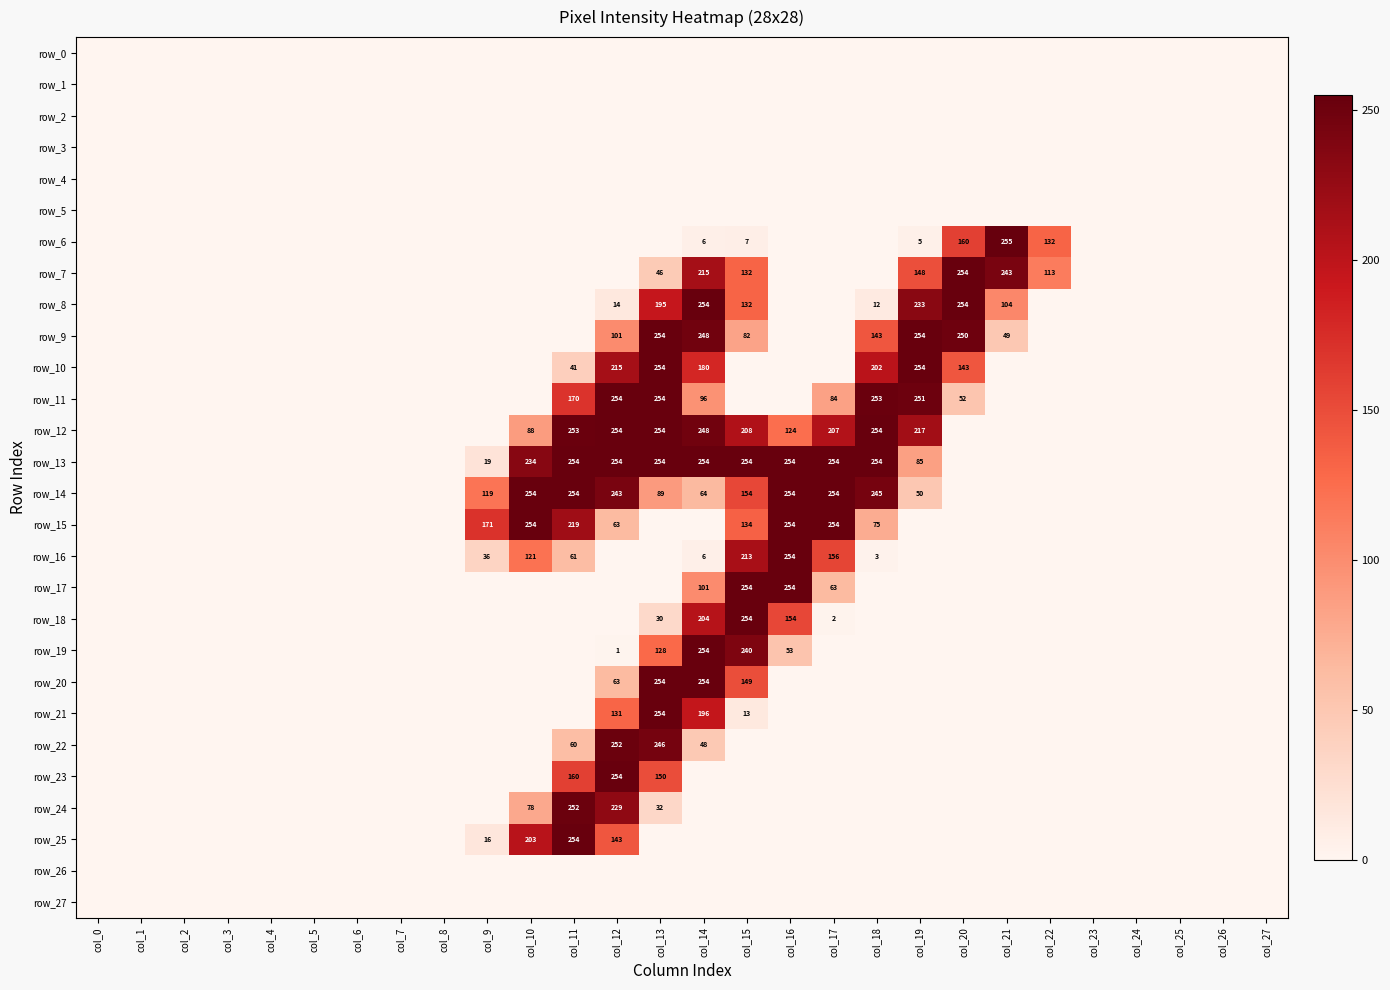

Reading left to right, list all the values displayed in this chart.

row_0: 0	0	0	0	0	0	0	0	0	0	0	0	0	0	0	0	0	0	0	0	0	0	0	0	0	0	0	0
row_1: 0	0	0	0	0	0	0	0	0	0	0	0	0	0	0	0	0	0	0	0	0	0	0	0	0	0	0	0
row_2: 0	0	0	0	0	0	0	0	0	0	0	0	0	0	0	0	0	0	0	0	0	0	0	0	0	0	0	0
row_3: 0	0	0	0	0	0	0	0	0	0	0	0	0	0	0	0	0	0	0	0	0	0	0	0	0	0	0	0
row_4: 0	0	0	0	0	0	0	0	0	0	0	0	0	0	0	0	0	0	0	0	0	0	0	0	0	0	0	0
row_5: 0	0	0	0	0	0	0	0	0	0	0	0	0	0	0	0	0	0	0	0	0	0	0	0	0	0	0	0
row_6: 0	0	0	0	0	0	0	0	0	0	0	0	0	0	6	7	0	0	0	5	160	255	132	0	0	0	0	0
row_7: 0	0	0	0	0	0	0	0	0	0	0	0	0	46	215	132	0	0	0	148	254	243	113	0	0	0	0	0
row_8: 0	0	0	0	0	0	0	0	0	0	0	0	14	195	254	132	0	0	12	233	254	104	0	0	0	0	0	0
row_9: 0	0	0	0	0	0	0	0	0	0	0	0	101	254	248	82	0	0	143	254	250	49	0	0	0	0	0	0
row_10: 0	0	0	0	0	0	0	0	0	0	0	41	215	254	180	0	0	0	202	254	143	0	0	0	0	0	0	0
row_11: 0	0	0	0	0	0	0	0	0	0	0	170	254	254	96	0	0	84	253	251	52	0	0	0	0	0	0	0
row_12: 0	0	0	0	0	0	0	0	0	0	88	253	254	254	248	208	124	207	254	217	0	0	0	0	0	0	0	0
row_13: 0	0	0	0	0	0	0	0	0	19	234	254	254	254	254	254	254	254	254	85	0	0	0	0	0	0	0	0
row_14: 0	0	0	0	0	0	0	0	0	119	254	254	243	89	64	154	254	254	245	50	0	0	0	0	0	0	0	0
row_15: 0	0	0	0	0	0	0	0	0	171	254	219	63	0	0	134	254	254	75	0	0	0	0	0	0	0	0	0
row_16: 0	0	0	0	0	0	0	0	0	36	121	61	0	0	6	213	254	156	3	0	0	0	0	0	0	0	0	0
row_17: 0	0	0	0	0	0	0	0	0	0	0	0	0	0	101	254	254	63	0	0	0	0	0	0	0	0	0	0
row_18: 0	0	0	0	0	0	0	0	0	0	0	0	0	30	204	254	154	2	0	0	0	0	0	0	0	0	0	0
row_19: 0	0	0	0	0	0	0	0	0	0	0	0	1	128	254	240	53	0	0	0	0	0	0	0	0	0	0	0
row_20: 0	0	0	0	0	0	0	0	0	0	0	0	63	254	254	149	0	0	0	0	0	0	0	0	0	0	0	0
row_21: 0	0	0	0	0	0	0	0	0	0	0	0	131	254	196	13	0	0	0	0	0	0	0	0	0	0	0	0
row_22: 0	0	0	0	0	0	0	0	0	0	0	60	252	246	48	0	0	0	0	0	0	0	0	0	0	0	0	0
row_23: 0	0	0	0	0	0	0	0	0	0	0	160	254	150	0	0	0	0	0	0	0	0	0	0	0	0	0	0
row_24: 0	0	0	0	0	0	0	0	0	0	78	252	229	32	0	0	0	0	0	0	0	0	0	0	0	0	0	0
row_25: 0	0	0	0	0	0	0	0	0	16	203	254	143	0	0	0	0	0	0	0	0	0	0	0	0	0	0	0
row_26: 0	0	0	0	0	0	0	0	0	0	0	0	0	0	0	0	0	0	0	0	0	0	0	0	0	0	0	0
row_27: 0	0	0	0	0	0	0	0	0	0	0	0	0	0	0	0	0	0	0	0	0	0	0	0	0	0	0	0